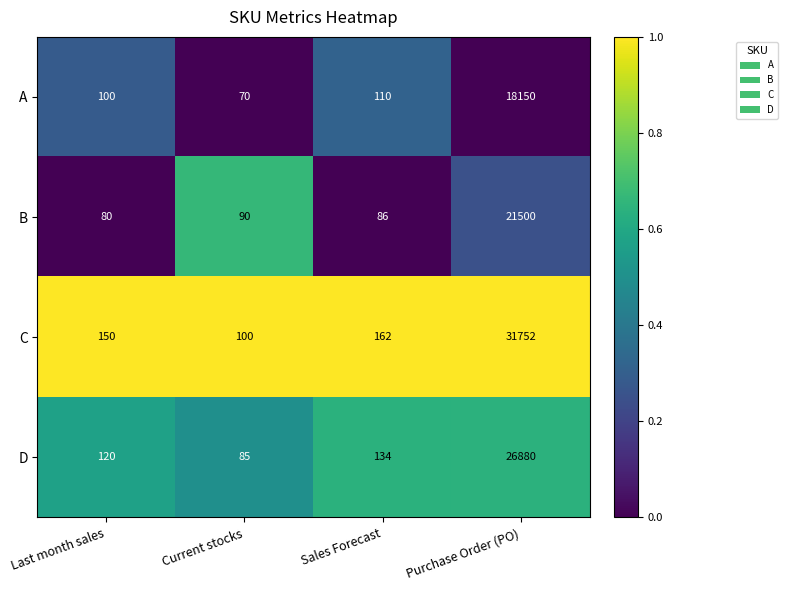

What is the sum of all B values?

21756